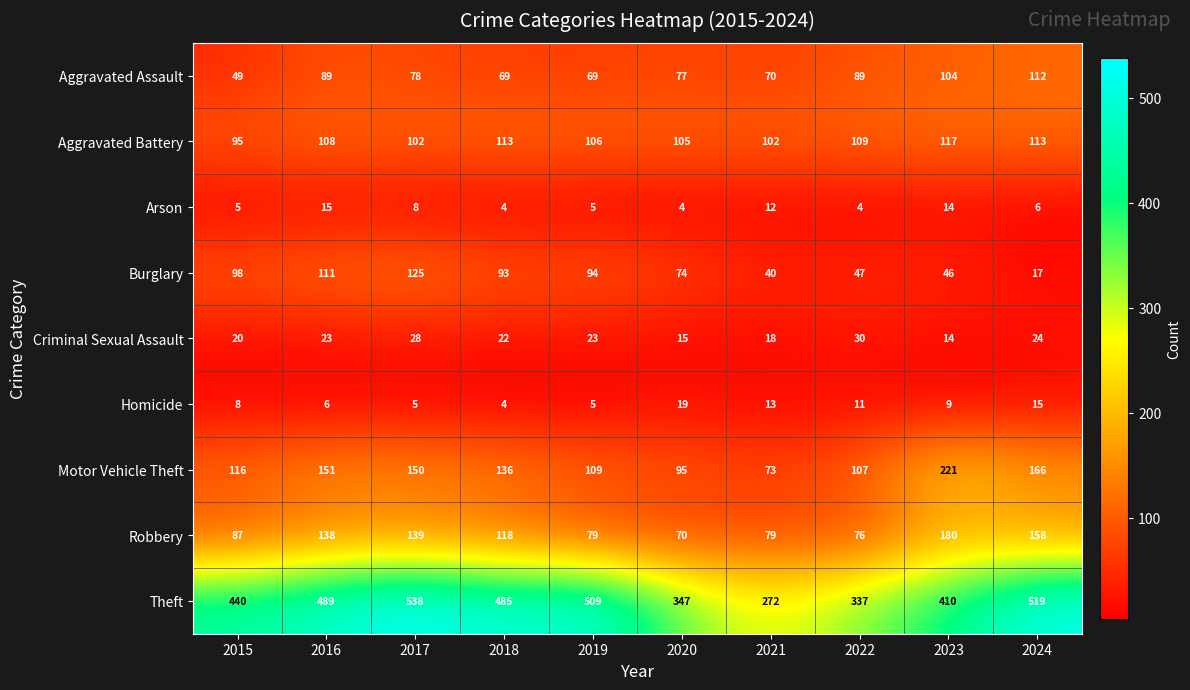

Which series has the widest spread of values?

Theft